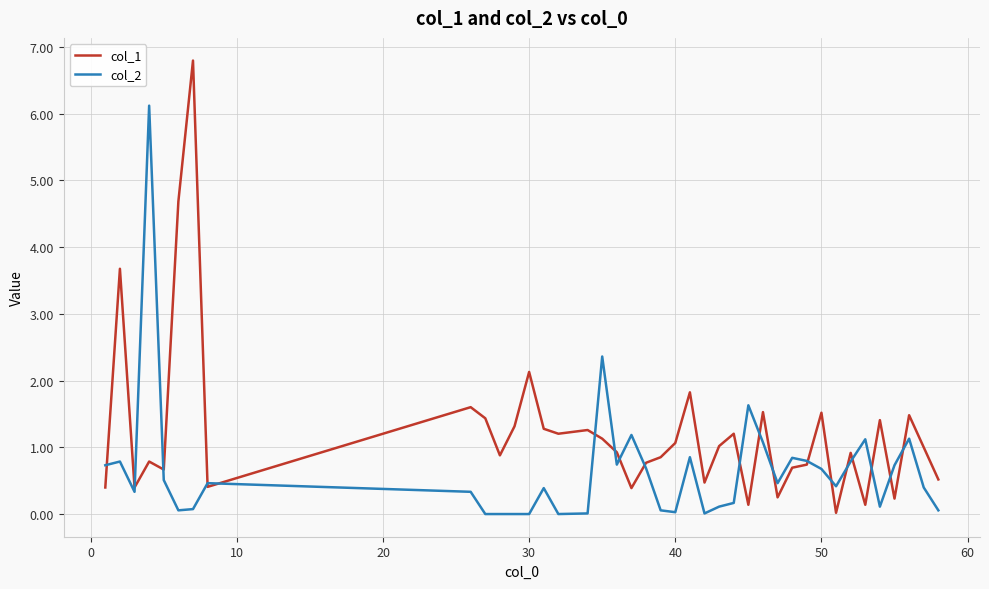

Rank the series by their maximum value, from lowest to highest.

col_2, col_1